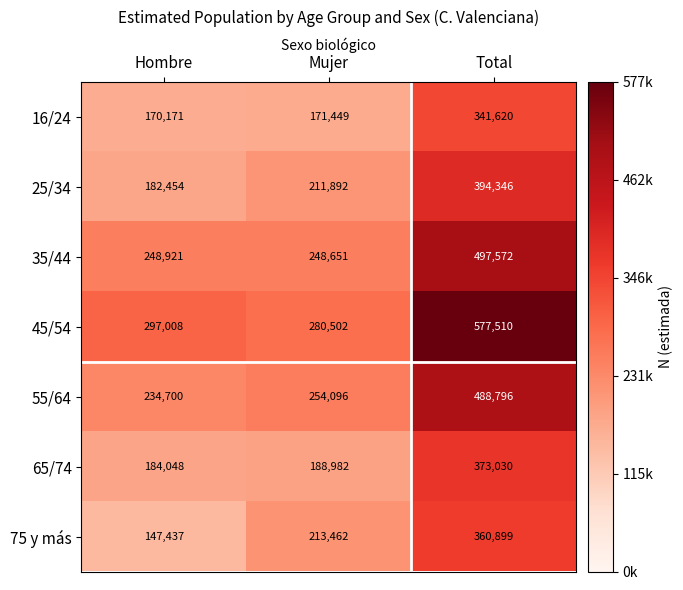

What is the approximate value of 75 y más at Hombre, to the nearest 10?

147440